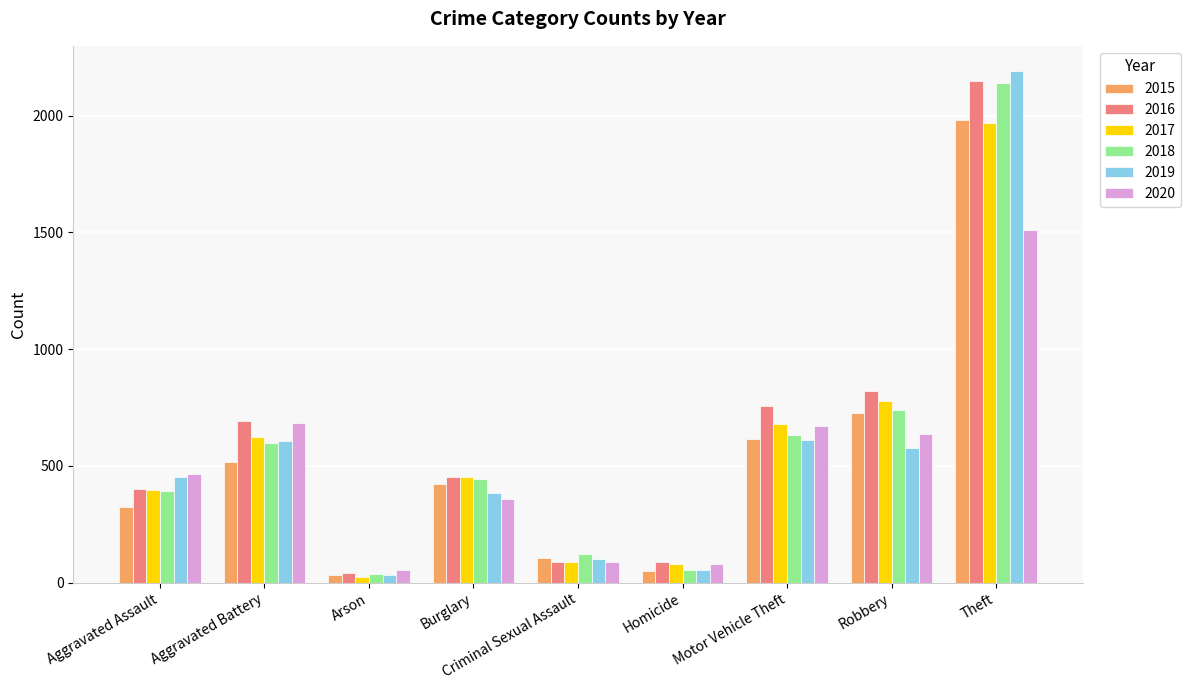

How many data points in 2017 are less than 453?

4